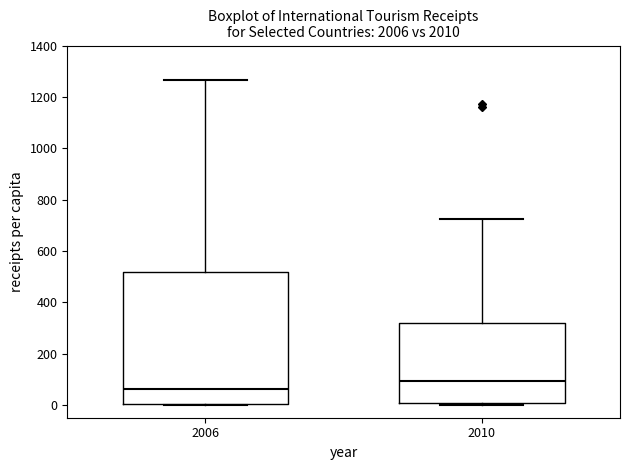

Reading left to right, read every box against the y-axis: the position of its median line, the range the box covers, and the ends of its whiskers. The values are not printed on the chart, so give them approximately, as read against the axis.

2006: median 60, box 0 to 520, whiskers 0 to 1260
2010: median 100, box 0 to 320, whiskers 0 (just below the box's lower edge) to 720